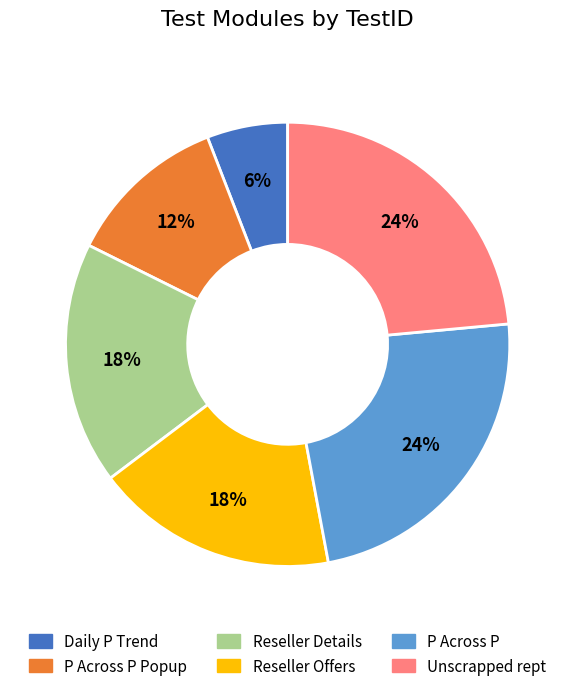

To the nearest percent, what is the difference between the largest and smallest slice percentages?

18%